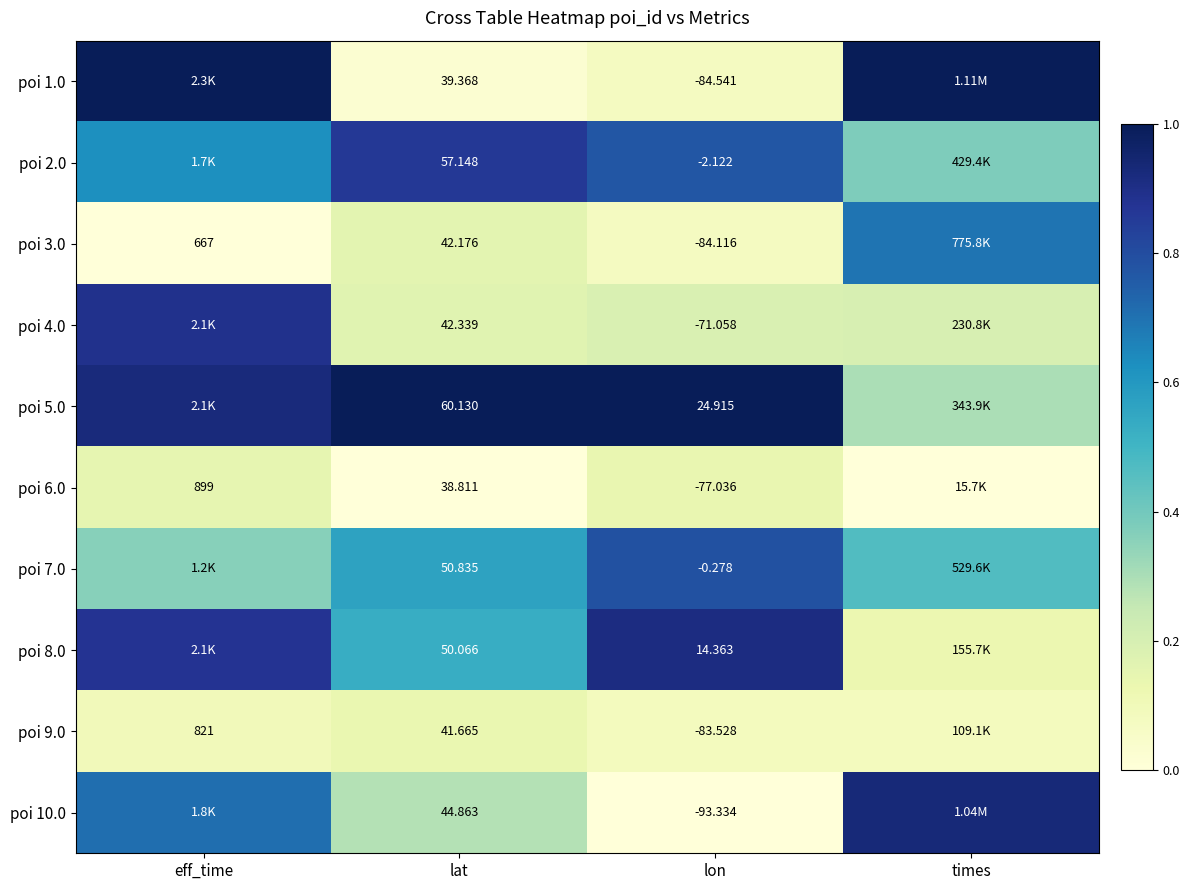

What is the difference between the highest and lowest values at times?

1.0